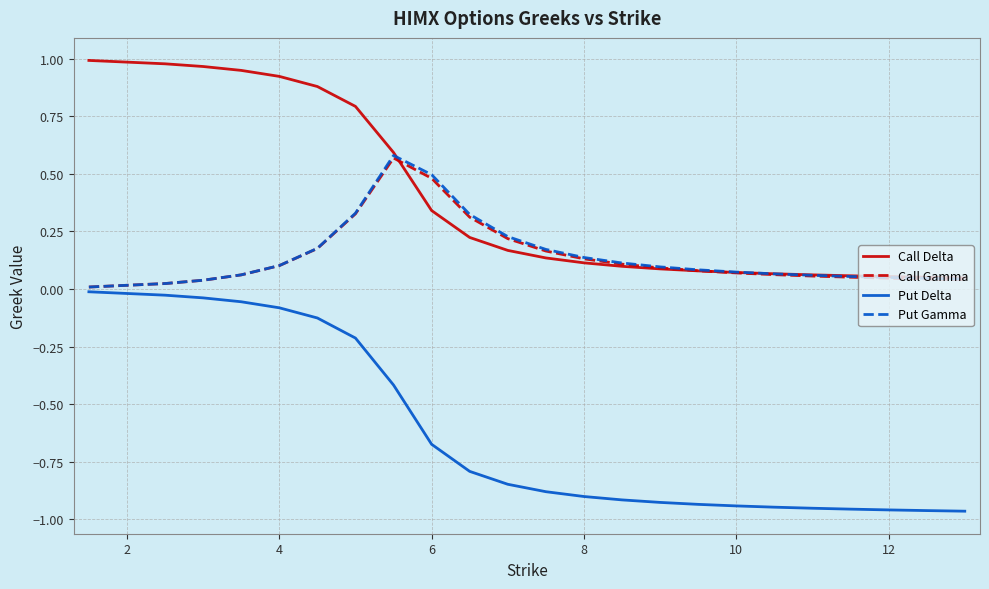

Which series has the largest total across all categories?

Call Delta